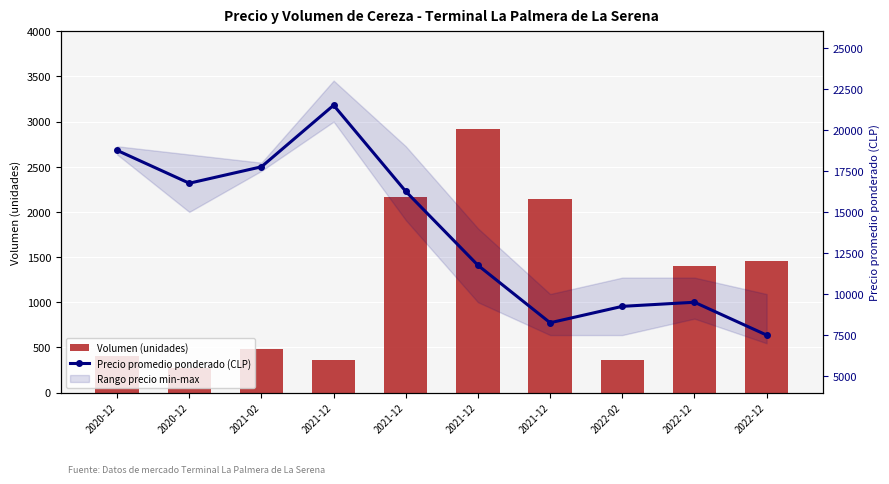

Between 2021-12 and 2021-12, which is larger?

2021-12